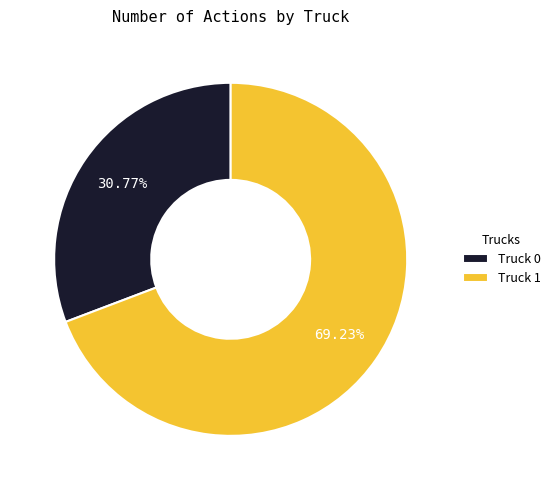

Does Truck 1 account for over 50% of the chart?

Yes